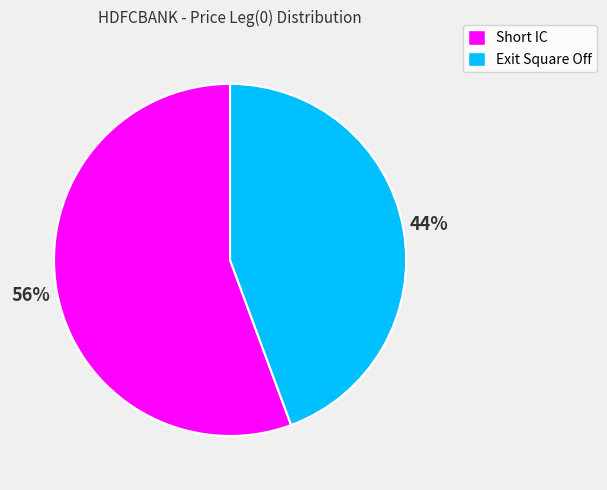

What percentage is the Exit Square Off slice, to the nearest percent?

44%